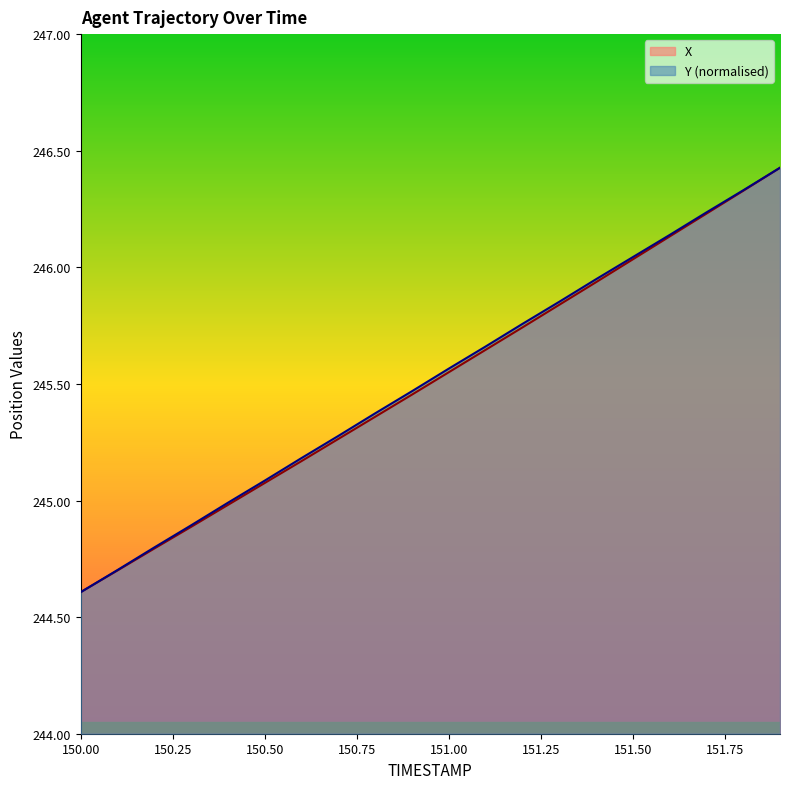

What is the average value of the Y series?

245.5